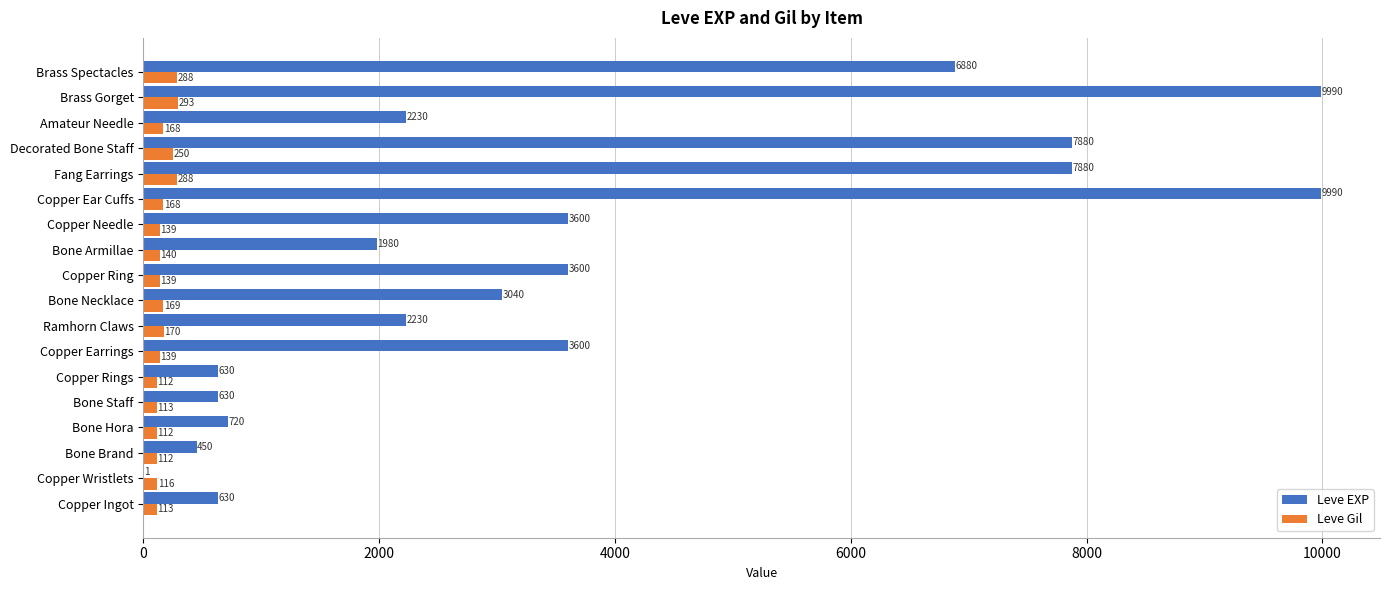

Which series has the largest total across all categories?

Leve EXP